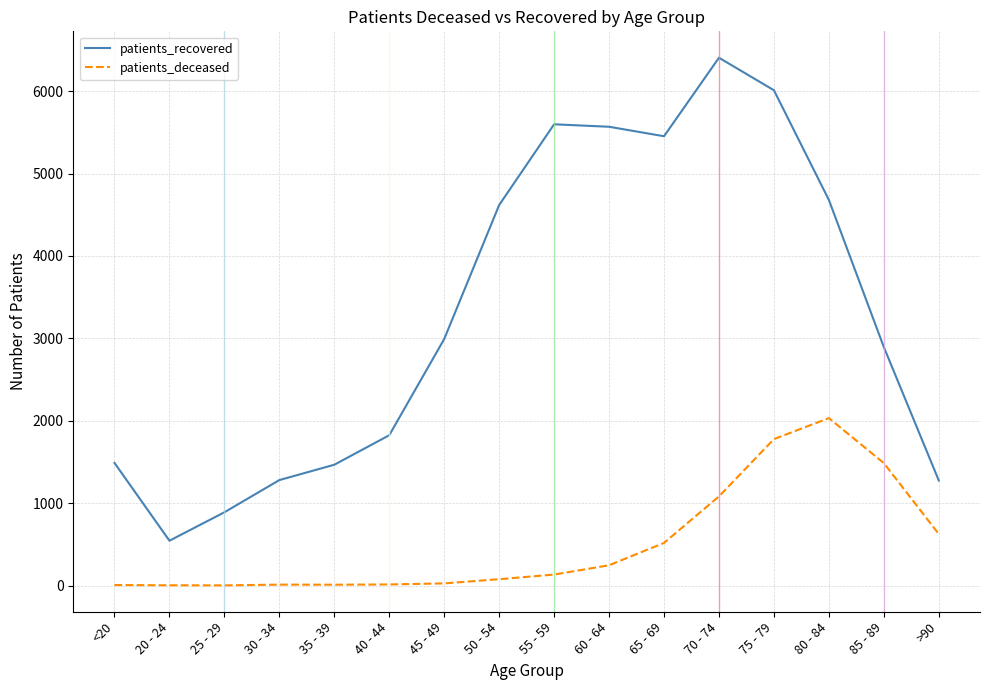

Where is the first local minimum for patients_recovered?

20 - 24